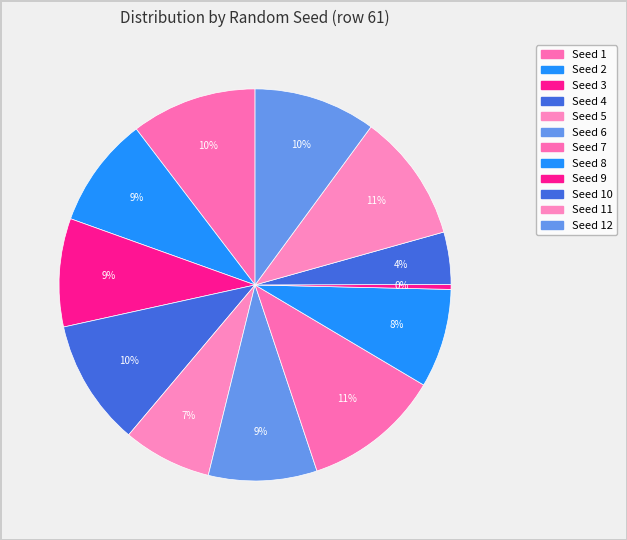

To the nearest percent, what is the difference between the largest and smallest slice percentages?

11%